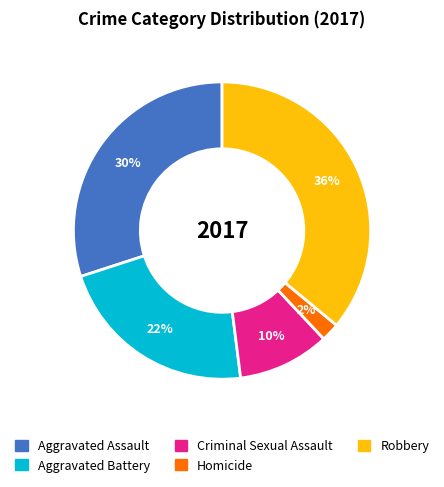

Approximately how many times larger is the value at Criminal Sexual Assault compared to Aggravated Assault?

0.3